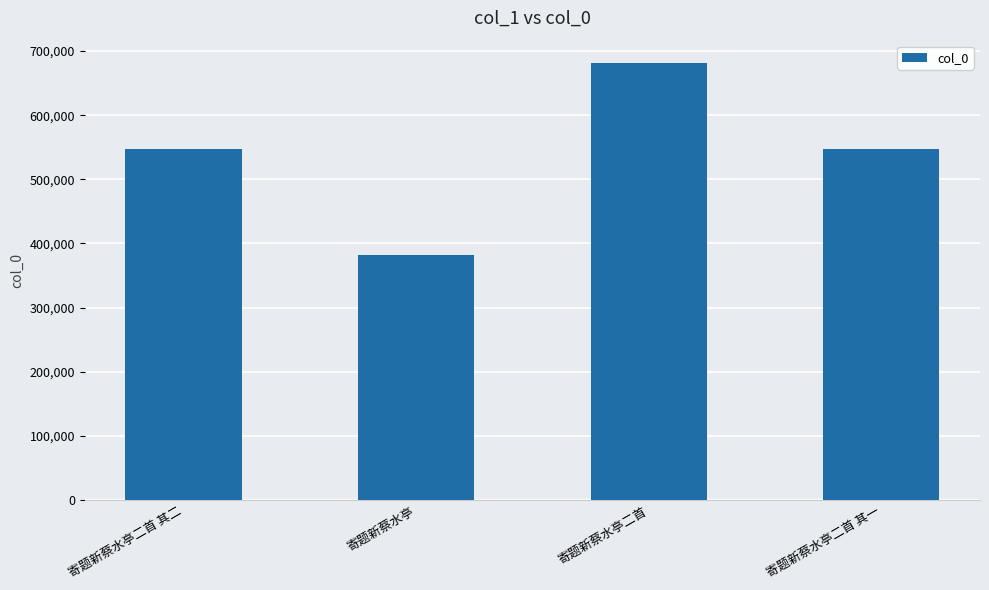

What is the smallest value displayed?

382836